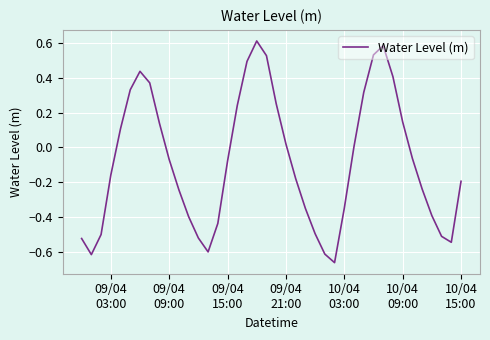

What is the sum of all values?

-3.2